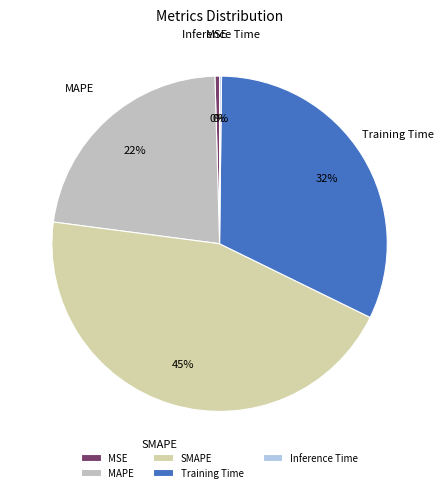

Which slice is the largest?

SMAPE